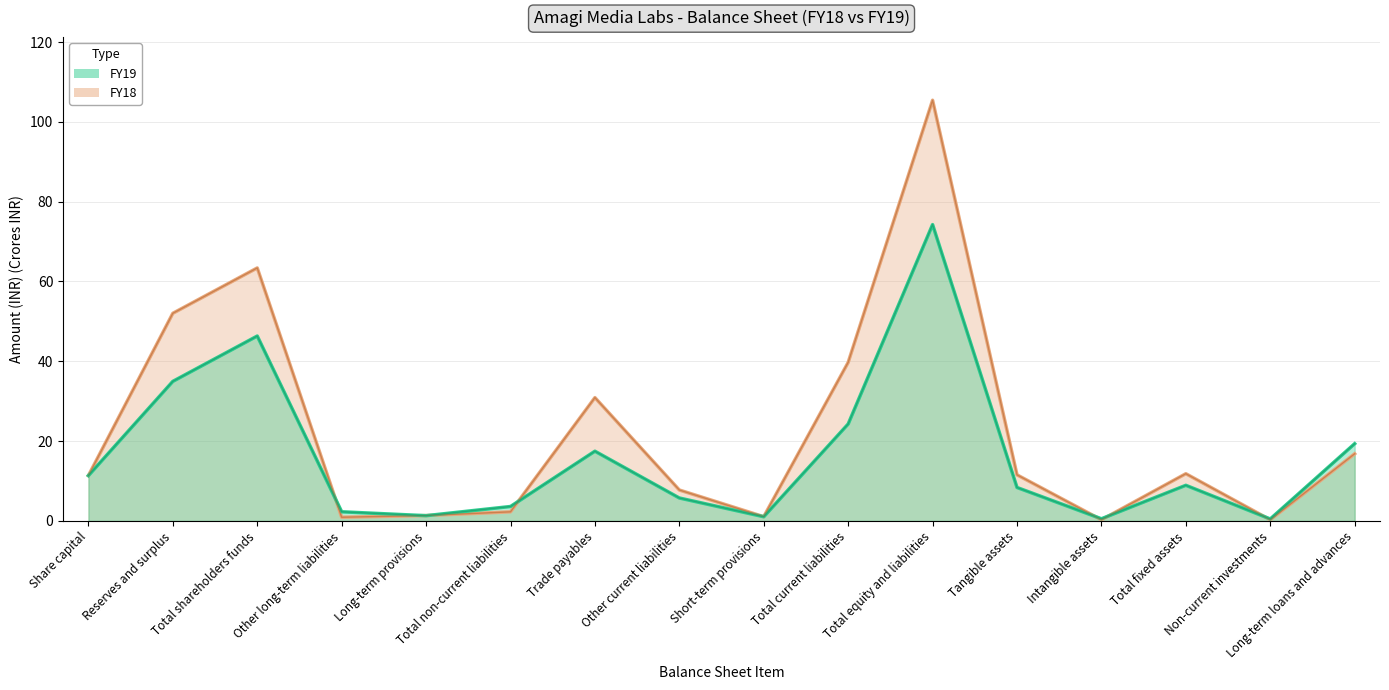

Reading right to left, extract all data points from this chart.

FY18 line: Long-term loans and advances=16.8	Non-current investments=0.3	Total fixed assets=11.8	Intangible assets=0.3	Tangible assets=11.6	Total equity and liabilities=105.4	Total current liabilities=39.7	Short-term provisions=1.1	Other current liabilities=7.8	Trade payables=30.9	Total non-current liabilities=2.3	Long-term provisions=1.4	Other long-term liabilities=0.9	Total shareholders funds=63.4	Reserves and surplus=52.0	Share capital=11.4
FY19 line: Long-term loans and advances=19.4	Non-current investments=0.5	Total fixed assets=8.9	Intangible assets=0.5	Tangible assets=8.4	Total equity and liabilities=74.3	Total current liabilities=24.3	Short-term provisions=1.1	Other current liabilities=5.8	Trade payables=17.5	Total non-current liabilities=3.6	Long-term provisions=1.3	Other long-term liabilities=2.3	Total shareholders funds=46.3	Reserves and surplus=35.0	Share capital=11.4